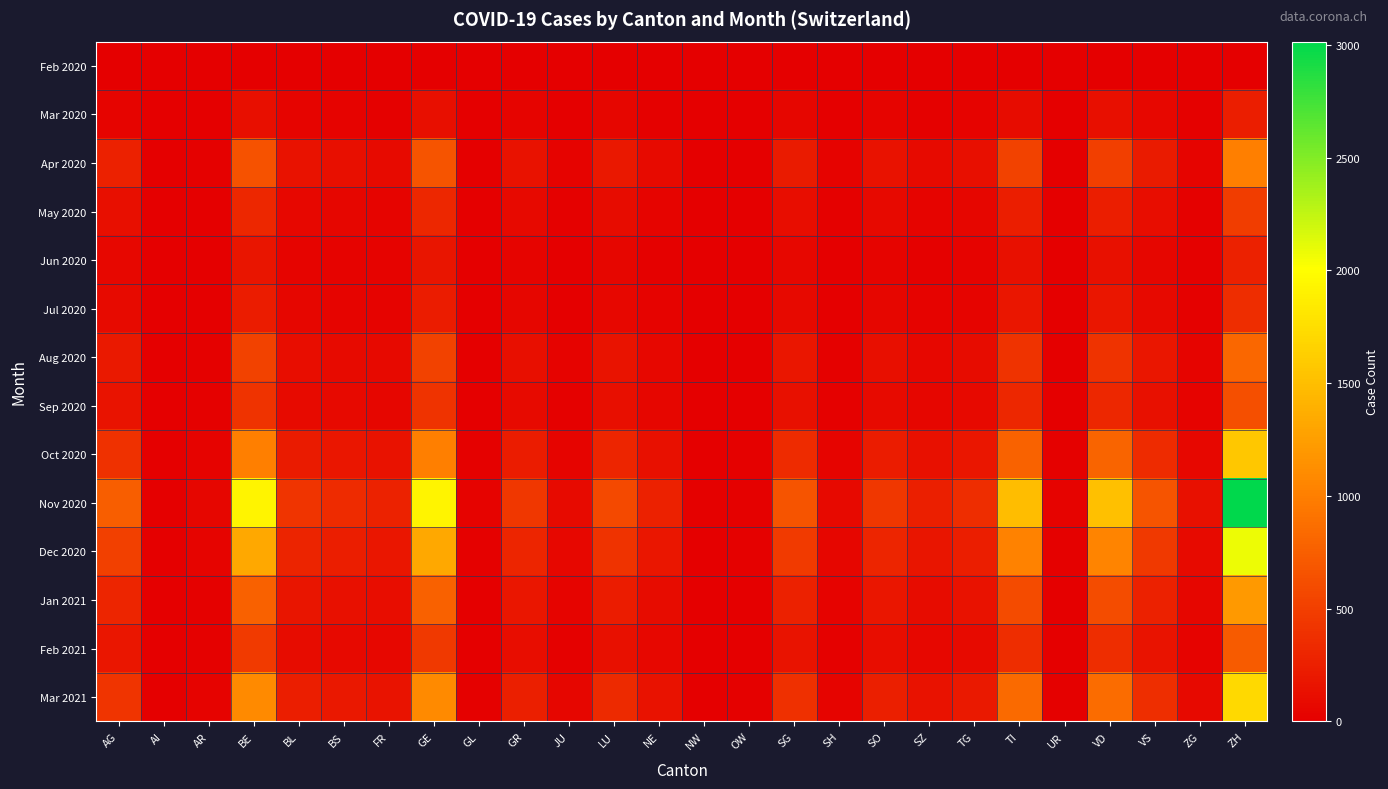

Between VS and ZG, which series saw the biggest shift?

Nov 2020